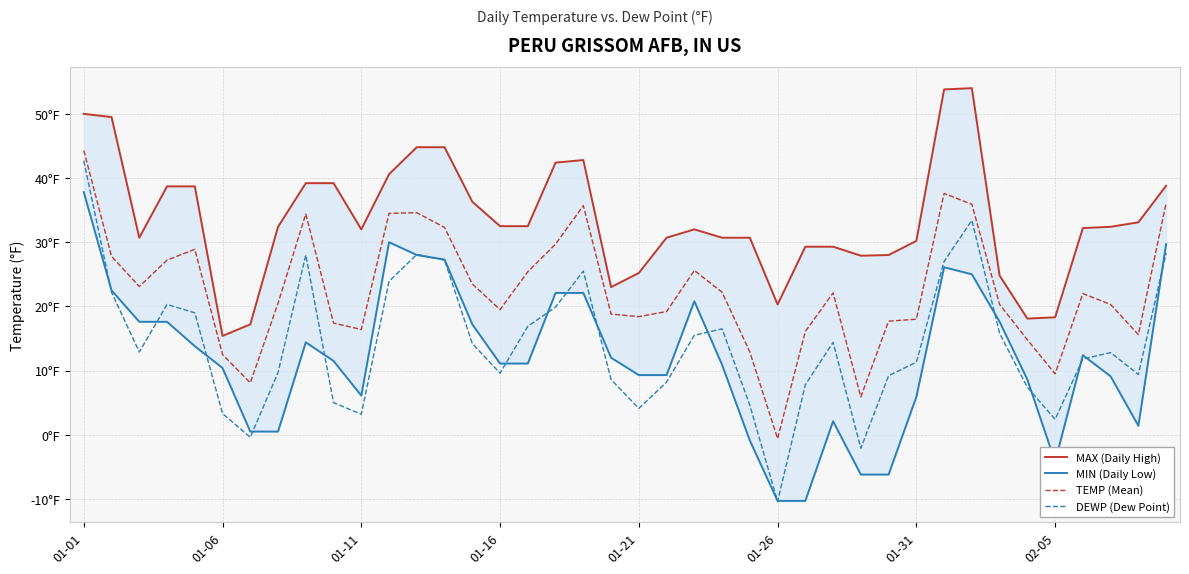

Which series has the largest total across all categories?

MAX (Daily High)